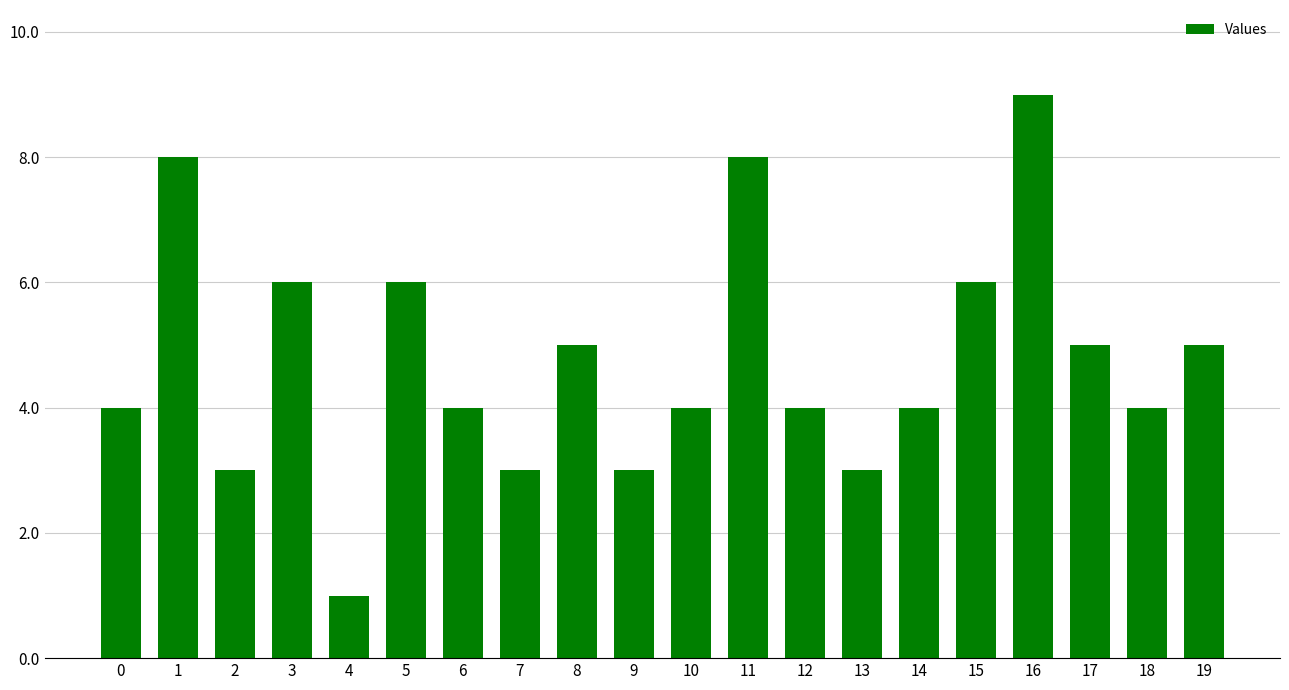

Count the number of categories in the chart.

20